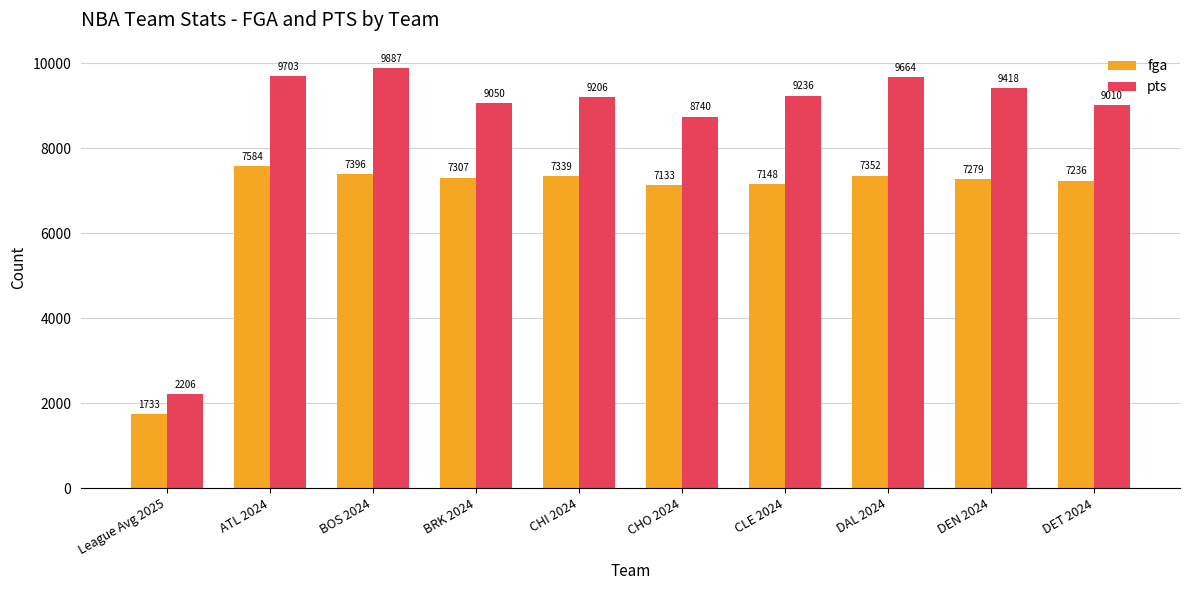

How many groups of bars are there?

10